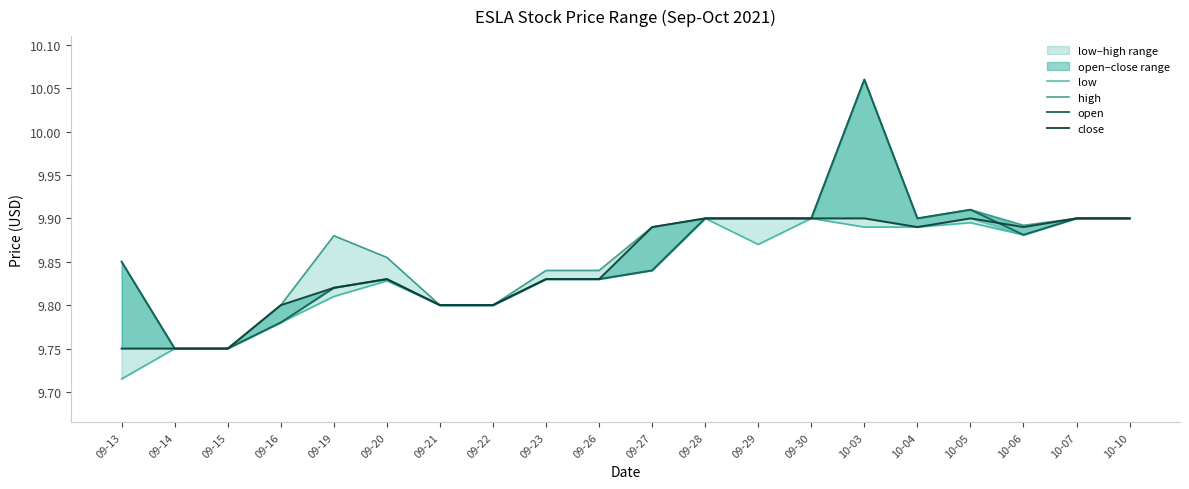

At which category does high reach its first local peak?

09-19